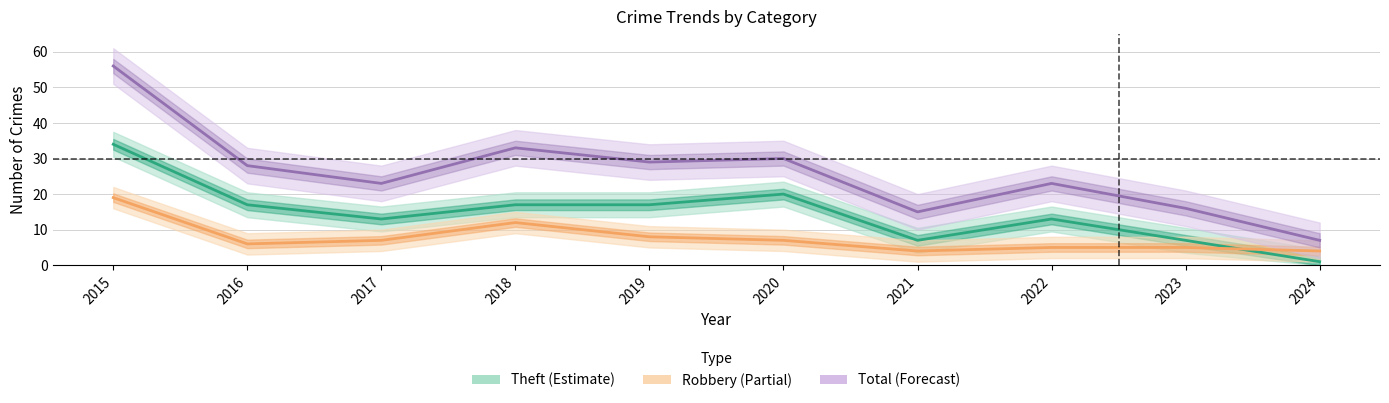

How many values in the Total series exceed 28?

4